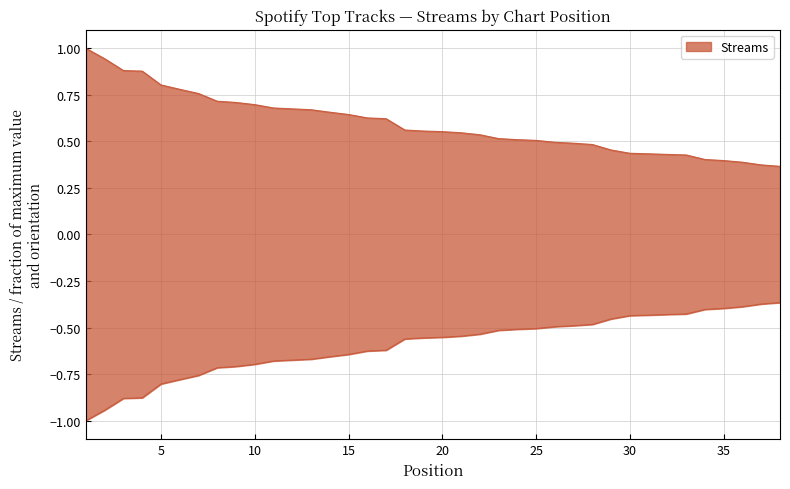

Which label corresponds to the smallest value in the chart?

38